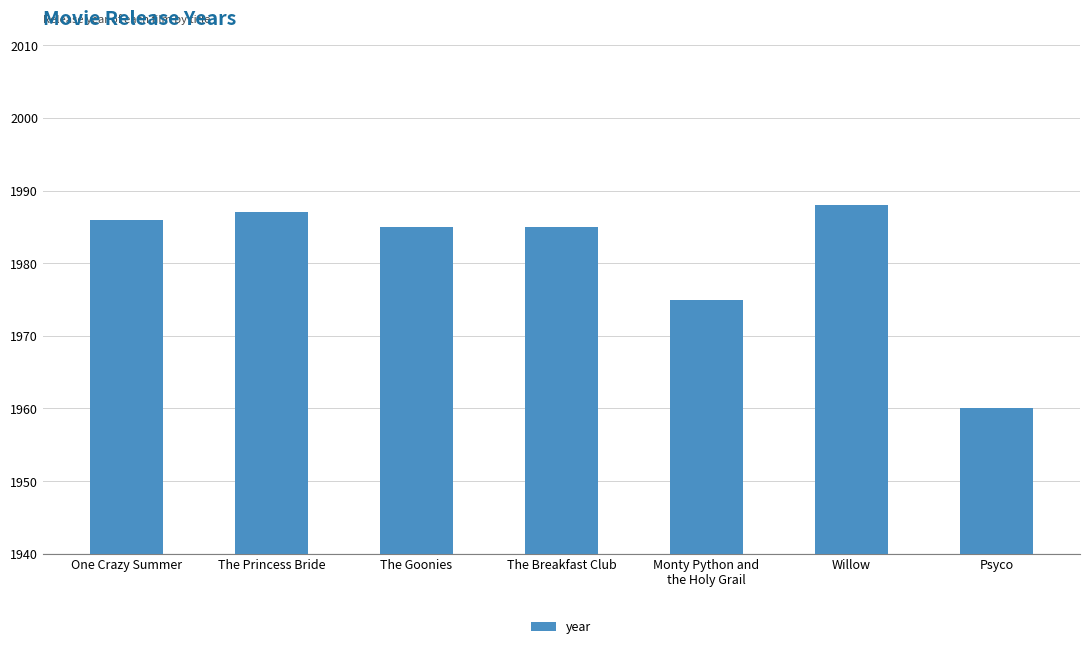

What is the sum of the values at One Crazy Summer and Monty Python and
the Holy Grail?

3961